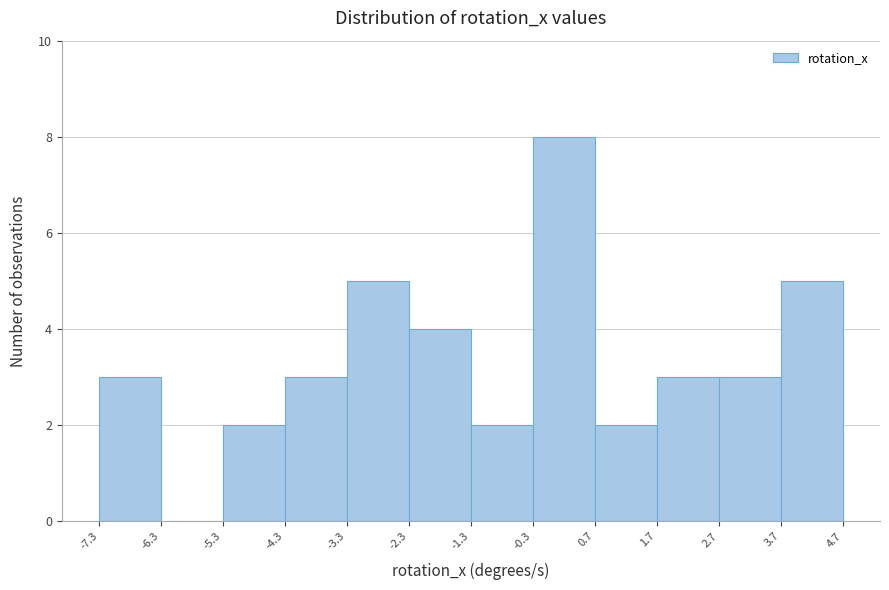

How tall is the bar that spans -4.3 to -3.3 on the x-axis? The values are not printed on the chart, so give them approximately, as read against the axis.

3